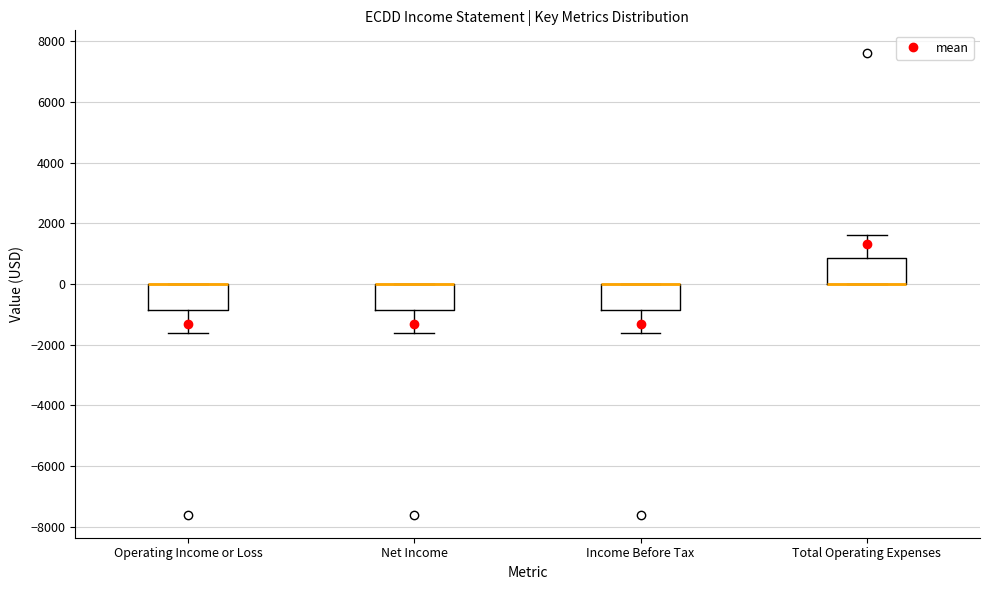

Where is the upper edge of the box for Operating Income or Loss on the y-axis? The values are not printed on the chart, so give them approximately, as read against the axis.

0